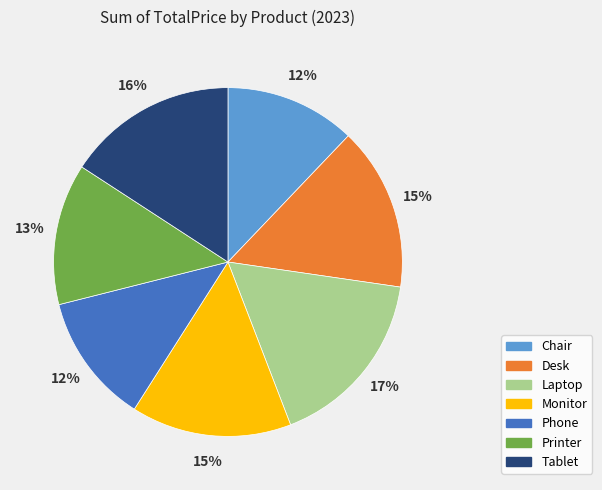

How many slices are in this pie chart?

7